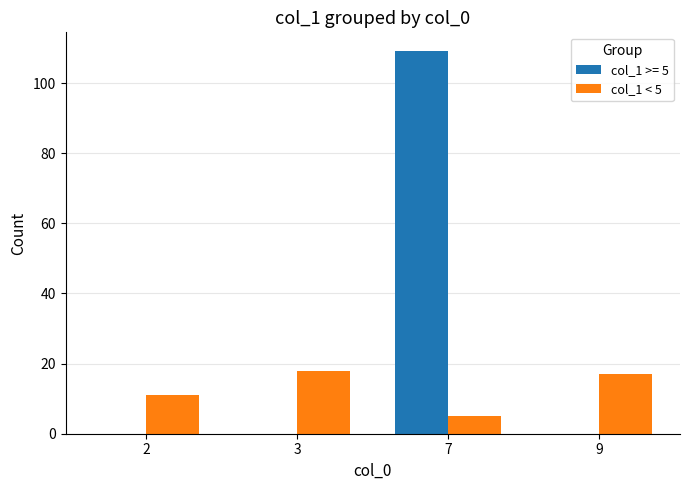

What is the total value across all series at 2?

11